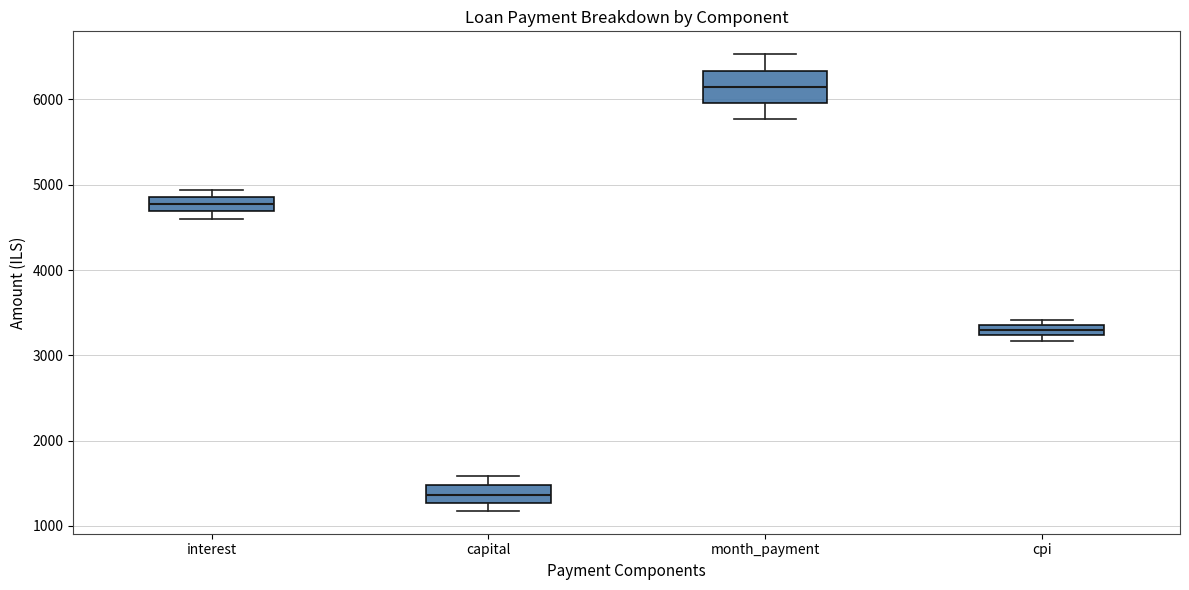

Comparing the boxes themselves (not the whiskers), which one is the tallest?

month_payment